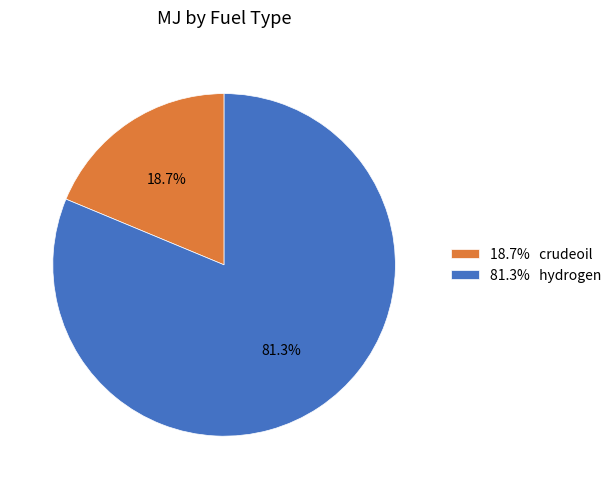

What is the total percentage of 81.3% hydrogen and 18.7% crudeoil?

100.0%